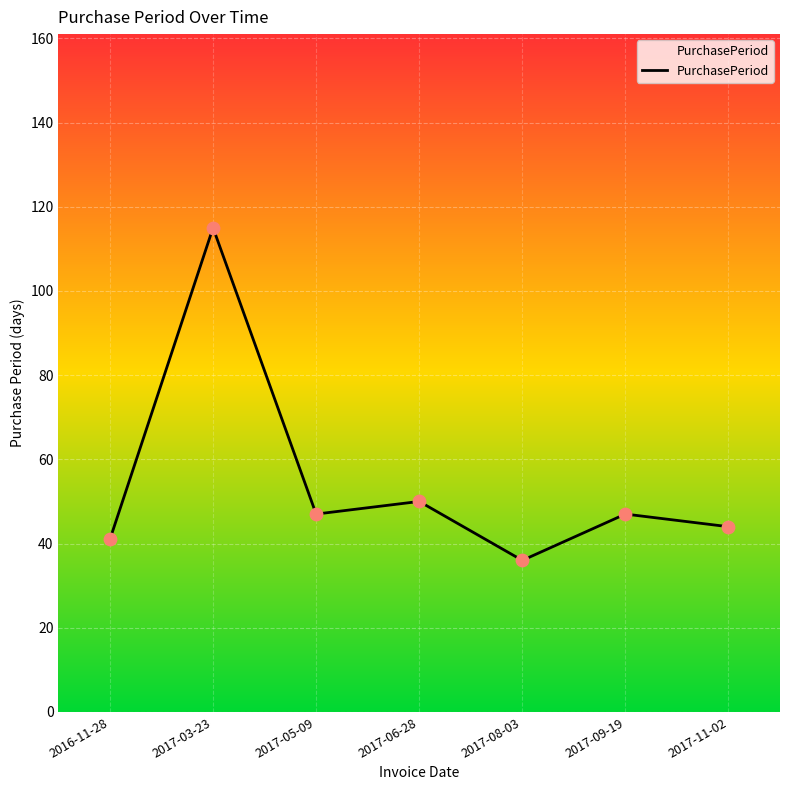

Approximately how many times larger is the value at 2017-06-28 compared to 2017-09-19?

1.1